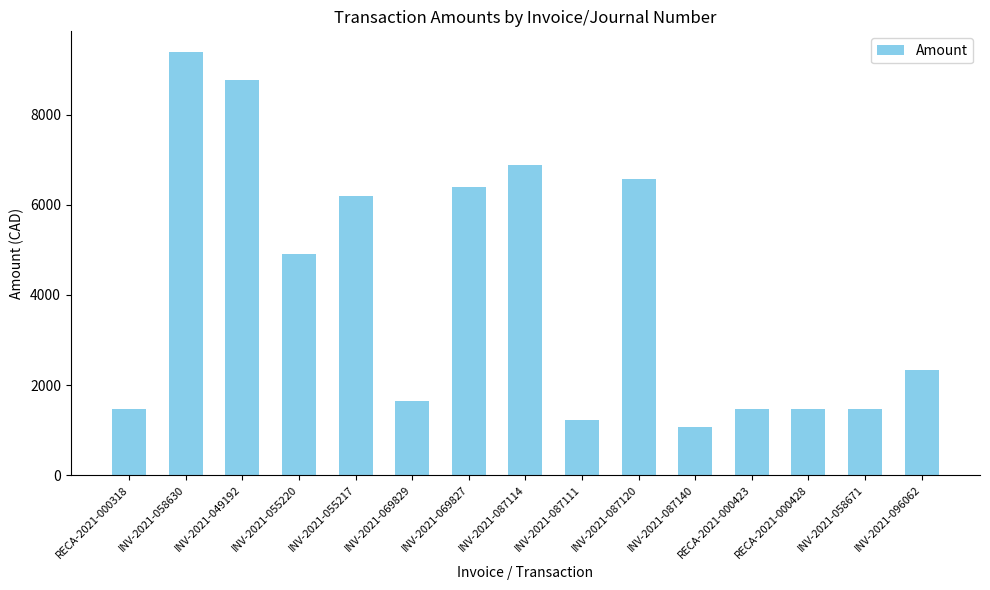

Which has a higher value, RECA-2021-000423 or INV-2021-055220?

INV-2021-055220